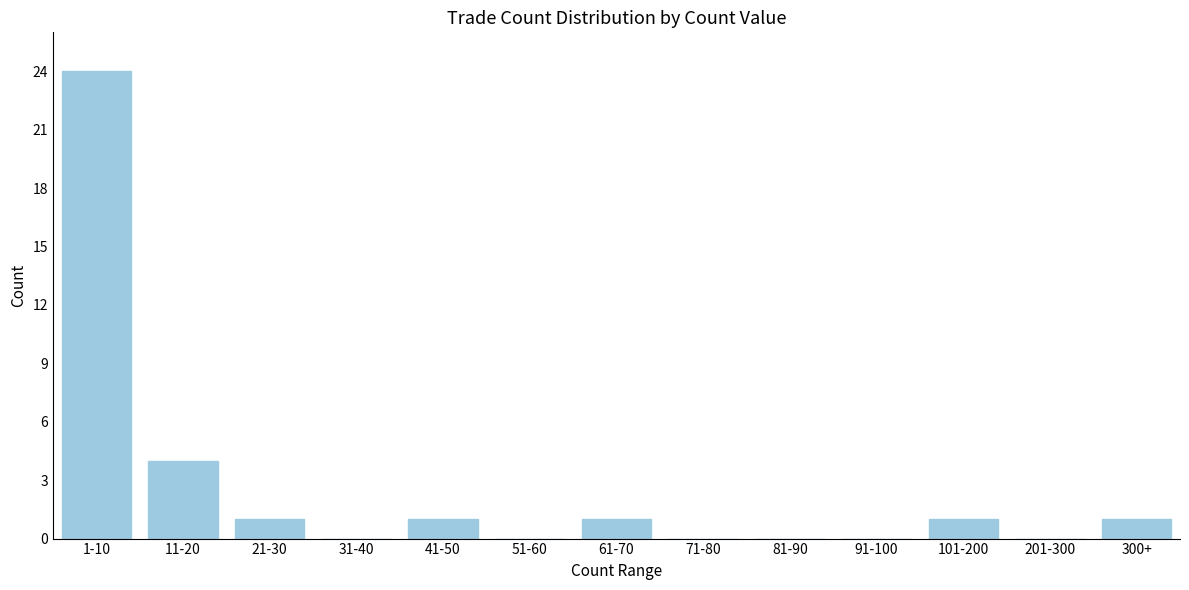

Reading left to right, extract all data points from this chart.

1-10=24	11-20=4	21-30=1	31-40=0	41-50=1	51-60=0	61-70=1	71-80=0	81-90=0	91-100=0	101-200=1	201-300=0	300+=1